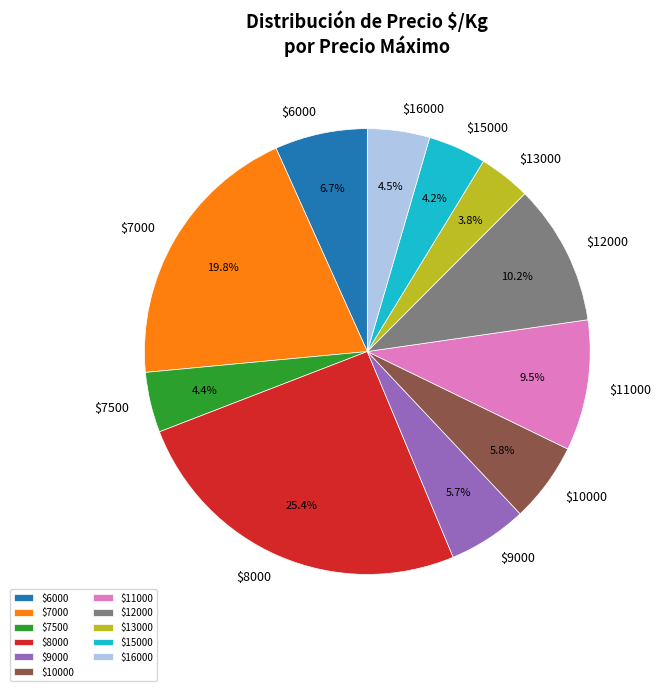

Does $7500 account for over 50% of the chart?

No